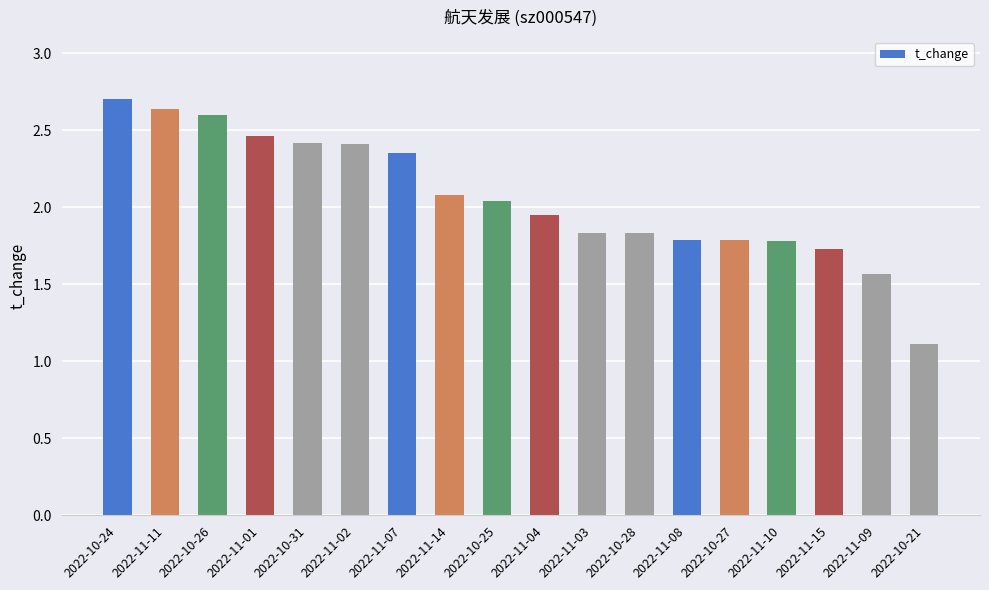

The chart shows a value of 2.4 at 2022-11-15. True or false?

False